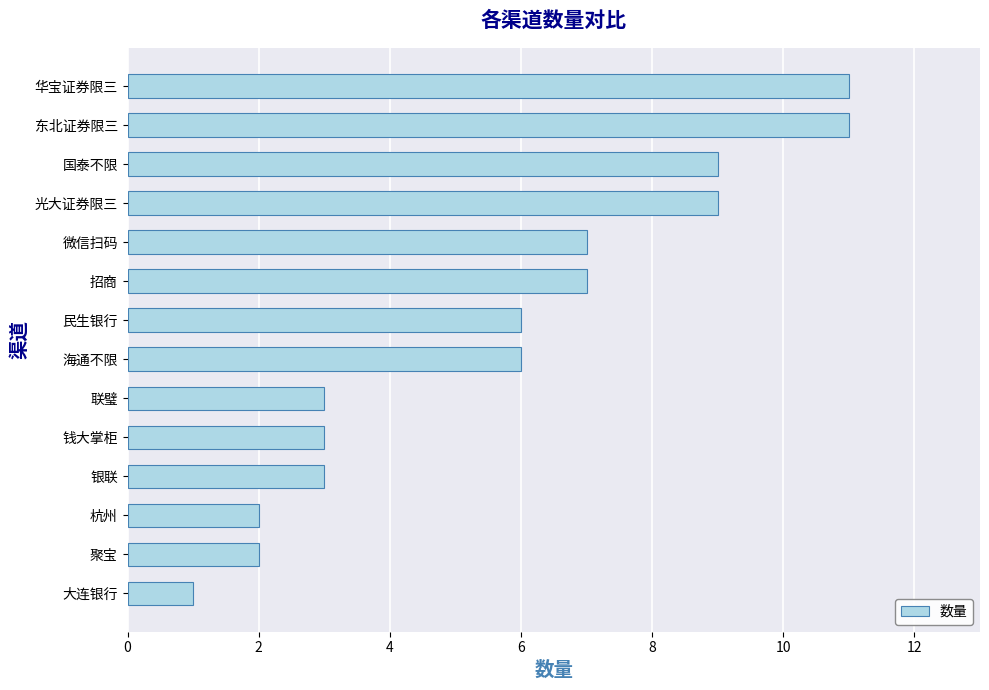

What is the average value?

6